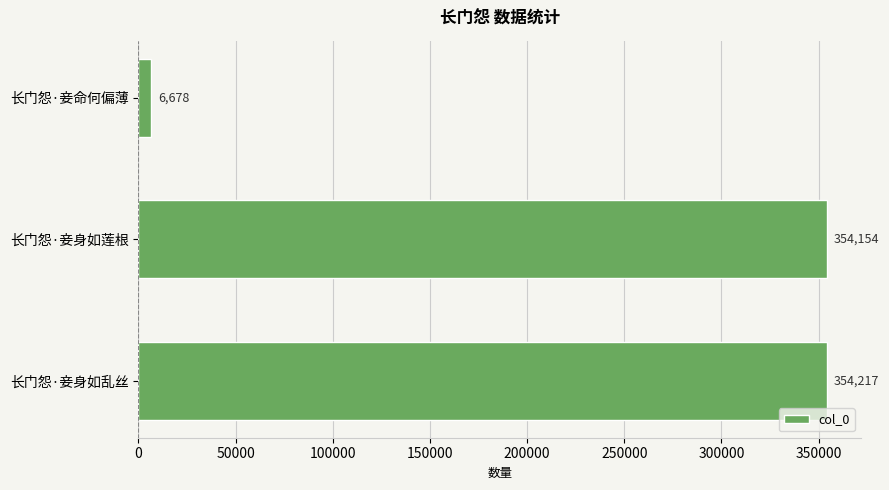

At which category does the chart reach its minimum across all series?

长门怨·妾命何偏薄